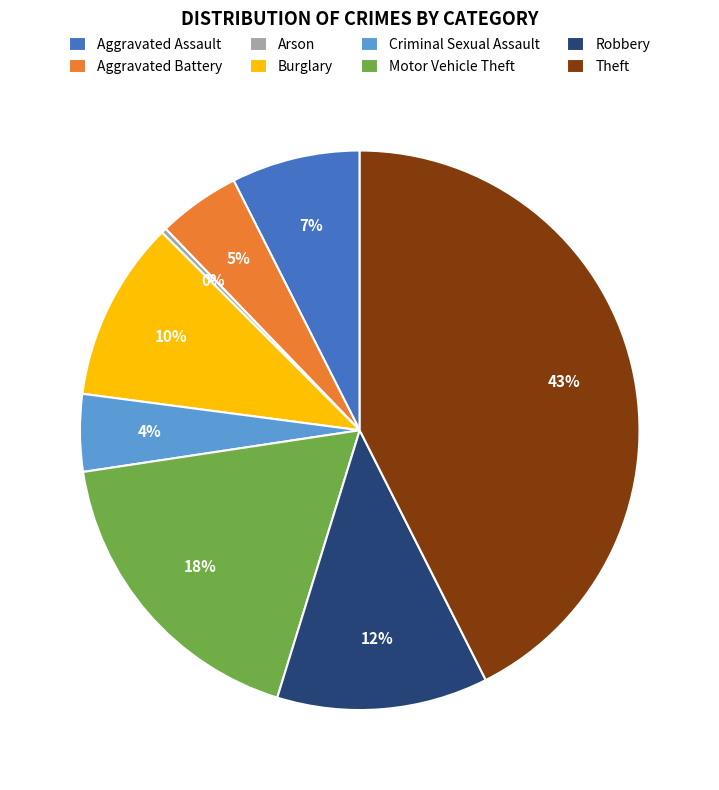

The Aggravated Assault slice represents 7% of the pie. True or false?

True